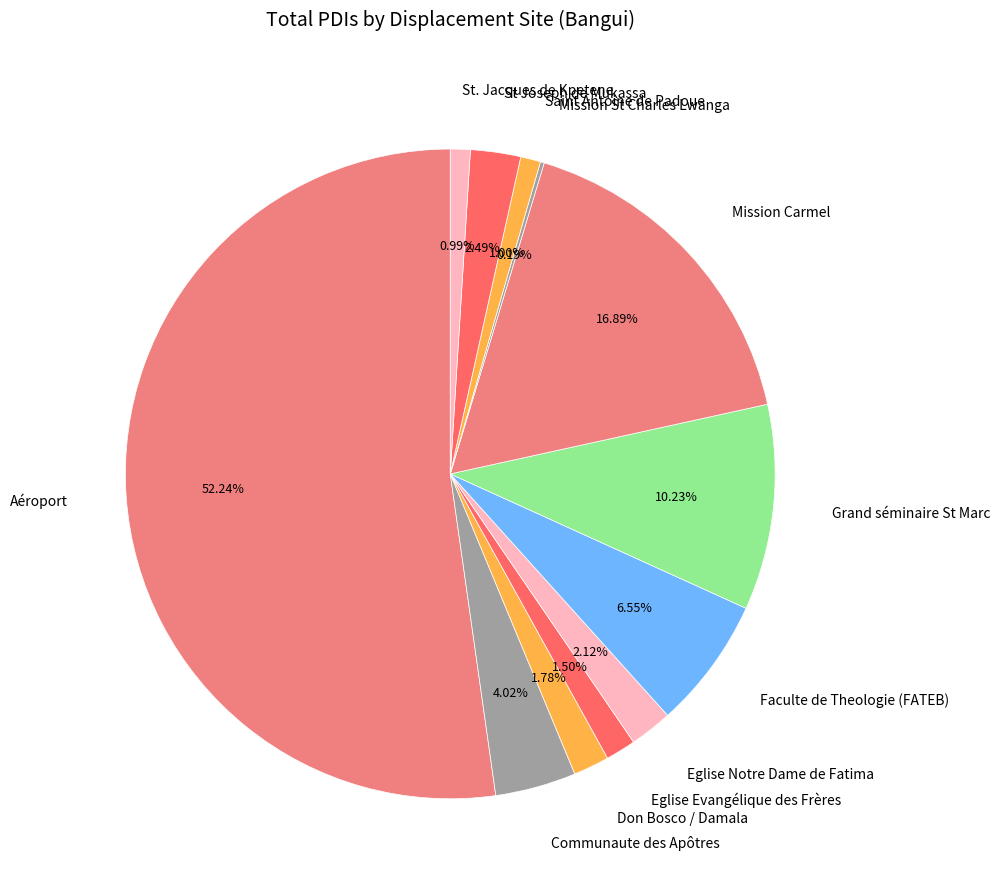

Which category accounts for the majority?

Aéroport